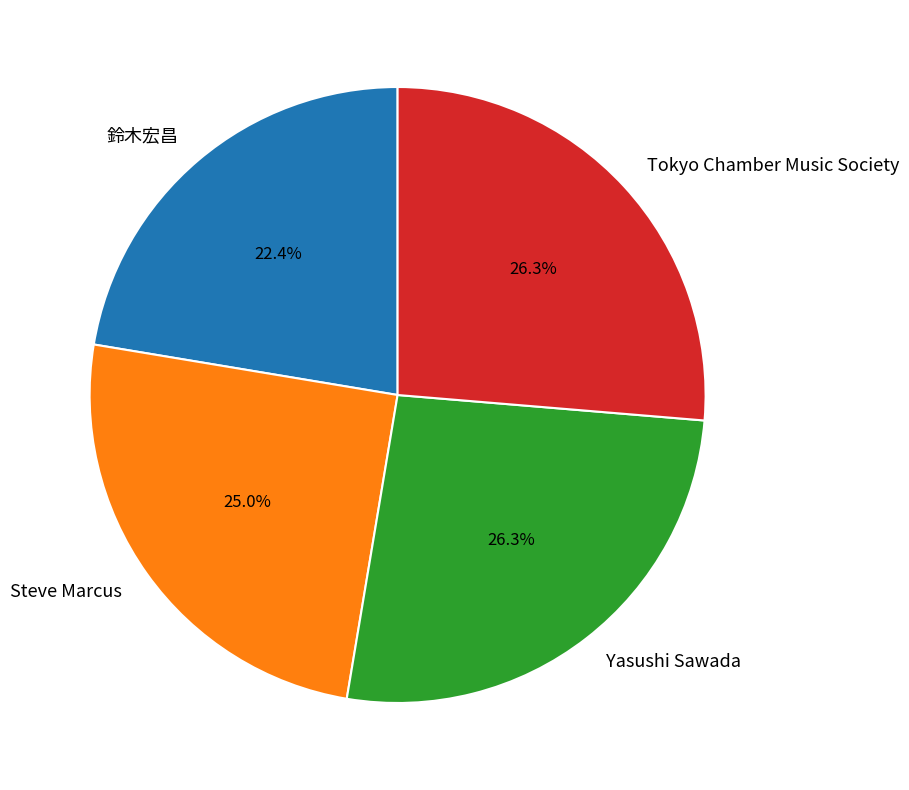

What portion of the pie excludes 鈴木宏昌?

77.6%